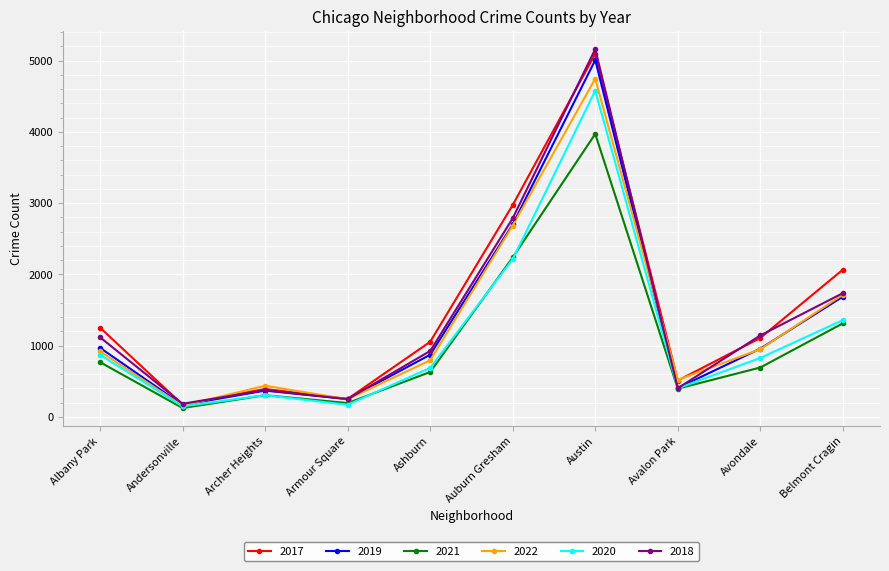

In 2018, how many points are lower than both neighbors (excluding endpoints)?

3